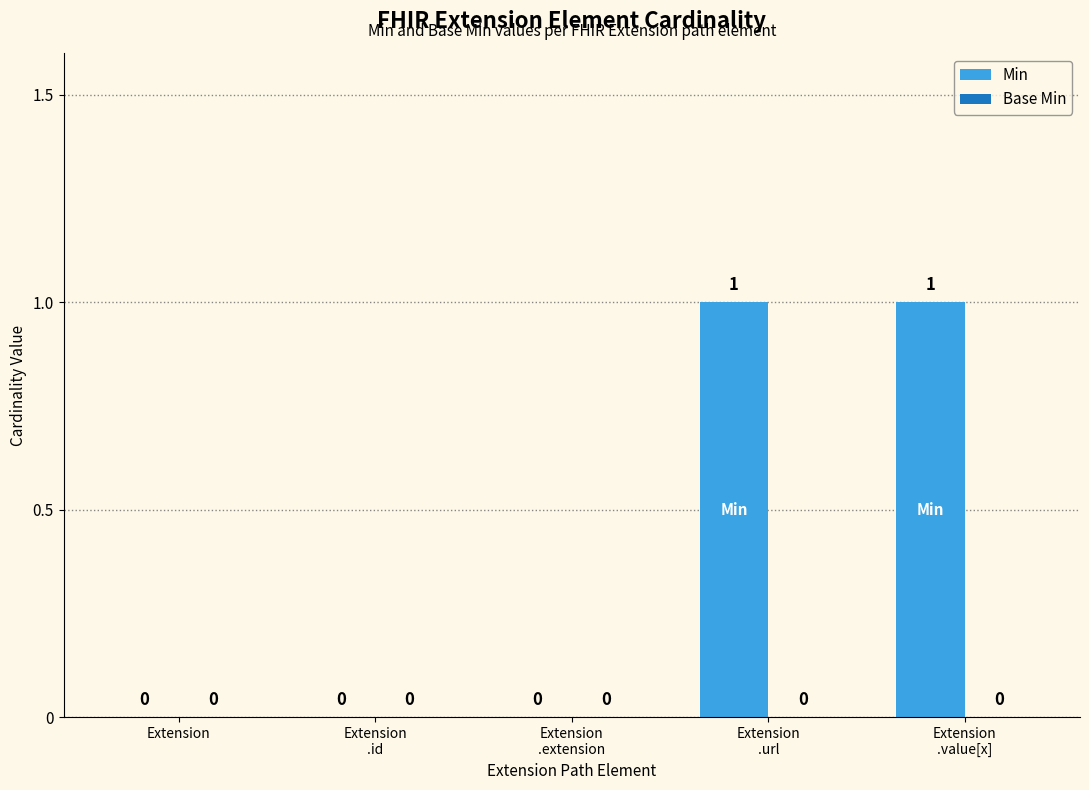

The chart shows a value of 0 at Extension. True or false?

True